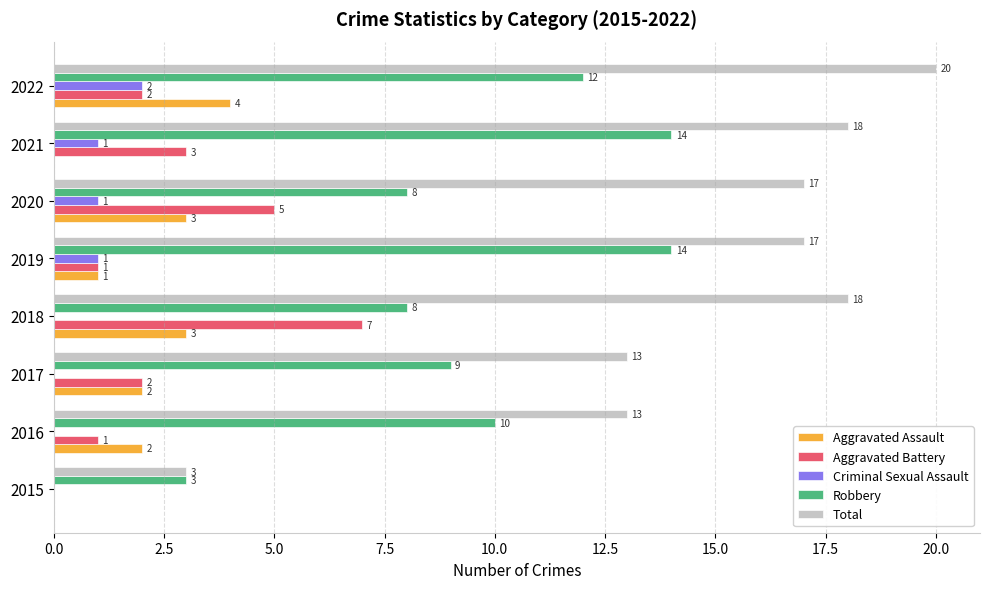

Between 2018 and 2020, which series saw the biggest shift?

Aggravated Battery